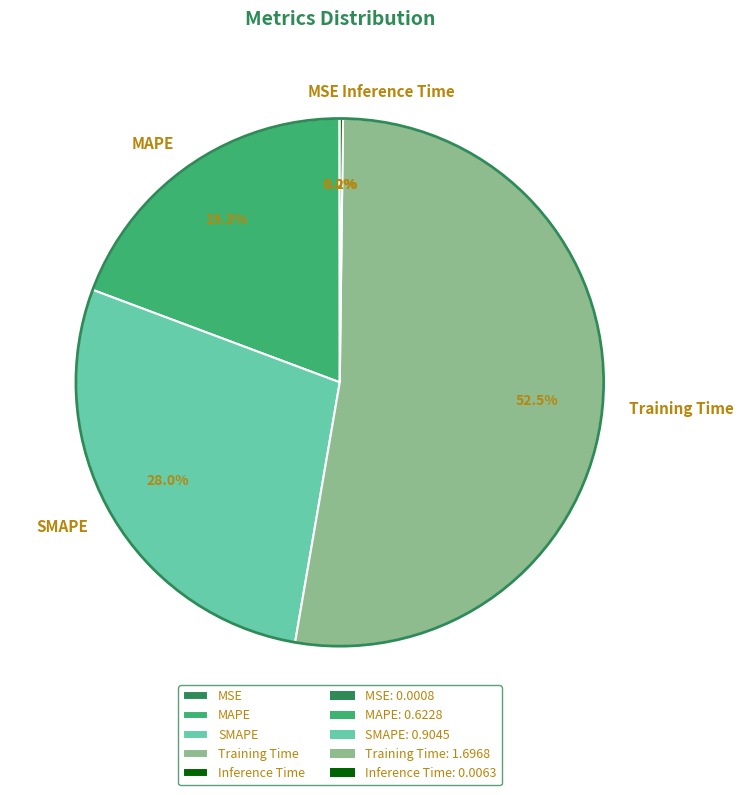

What is the largest slice in the pie chart?

Training Time